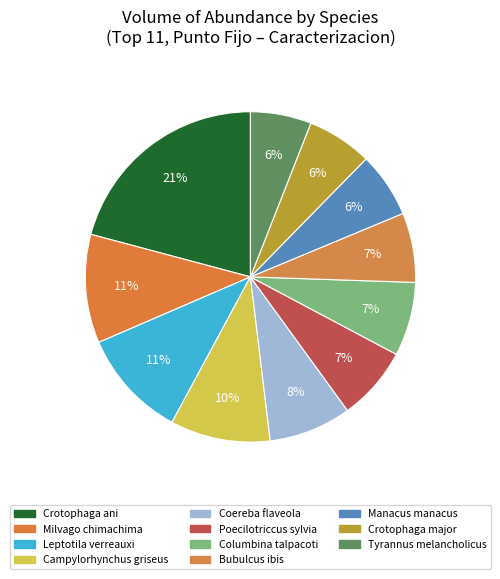

To the nearest percent, what is the difference between the largest and smallest slice percentages?

15%